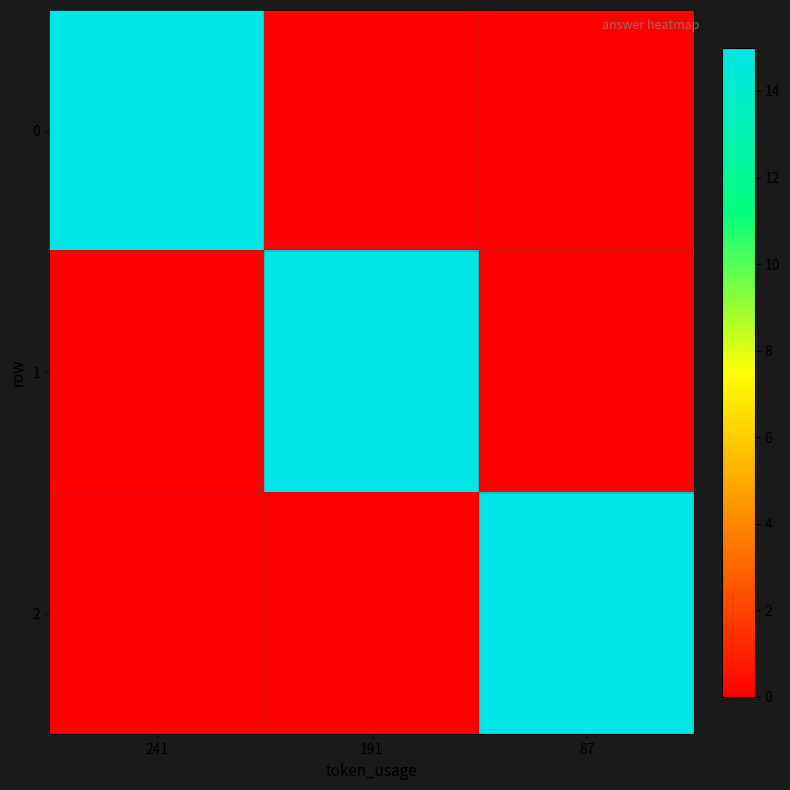

What is the difference between the highest and lowest values at 241?

15